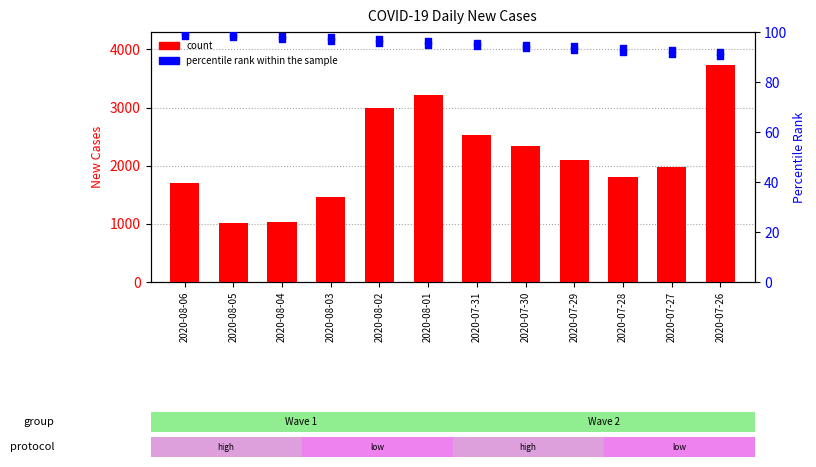

What are all the series names shown in the legend?

count, percentile rank within the sample